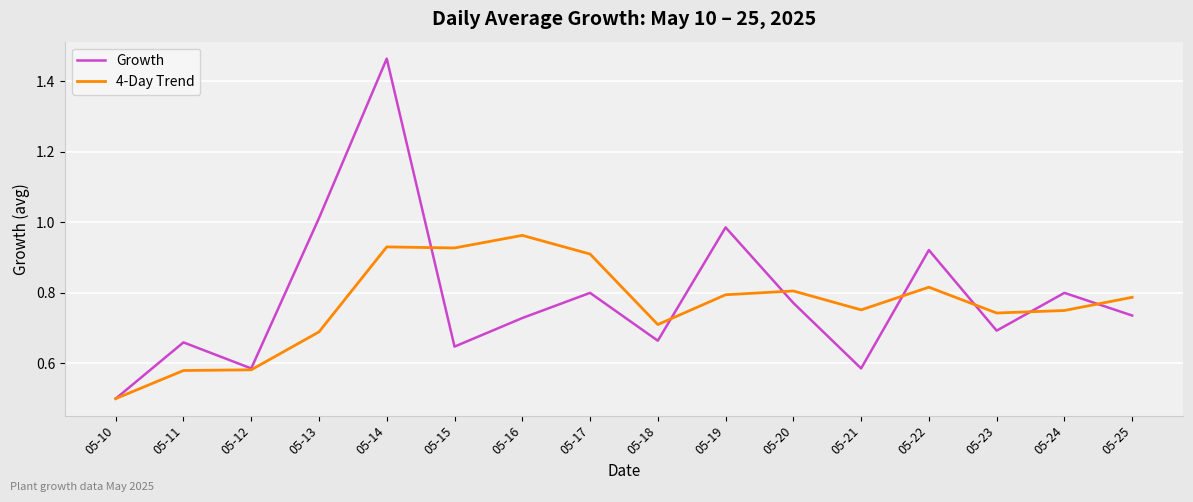

At which label is Growth closest to 0?

05-10